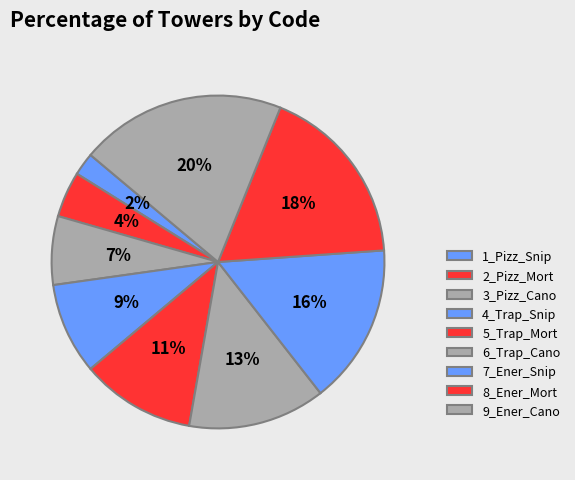

Is it true that 2_Pizz_Mort is 19% of the pie?

False